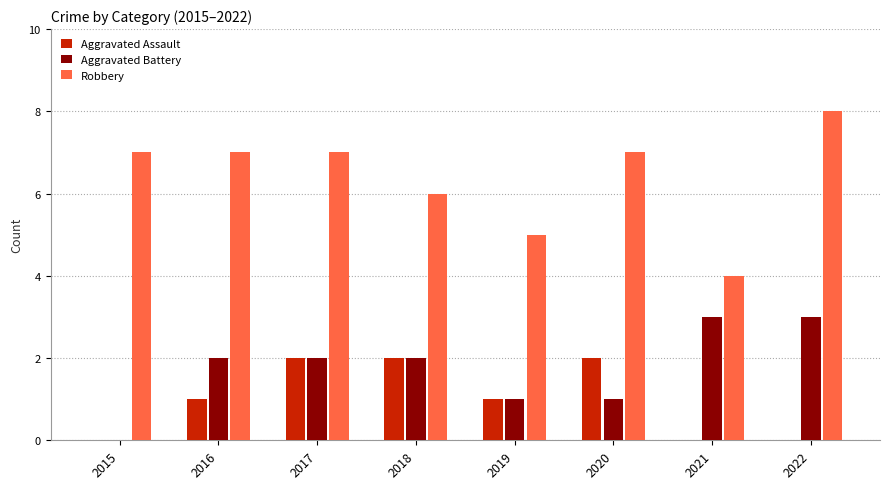

Are the bars horizontal?

No